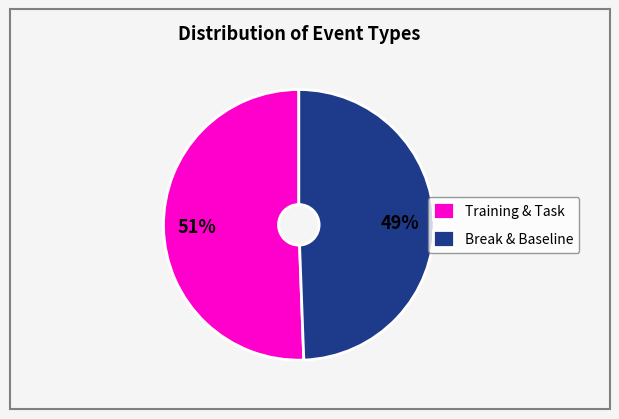

Is it true that Training & Task is 51% of the pie?

True